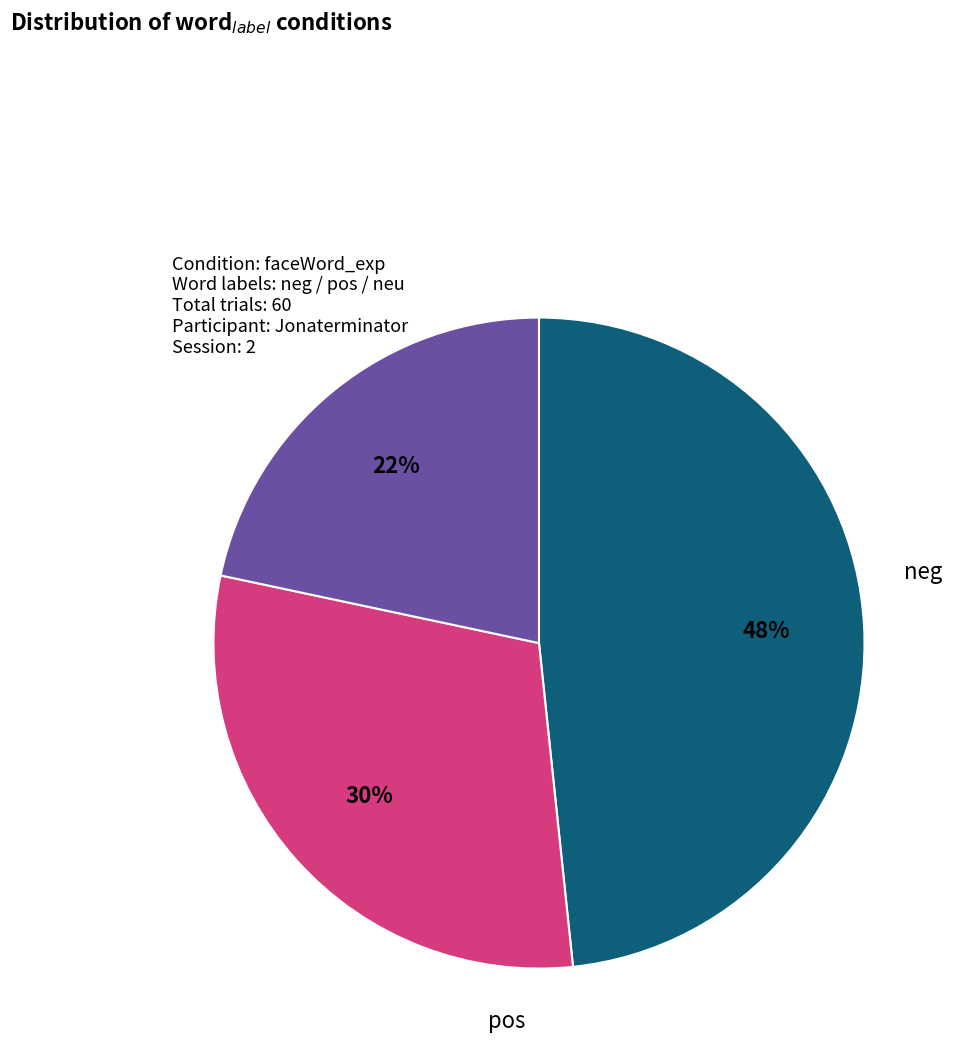

The neu slice represents 16% of the pie. True or false?

False